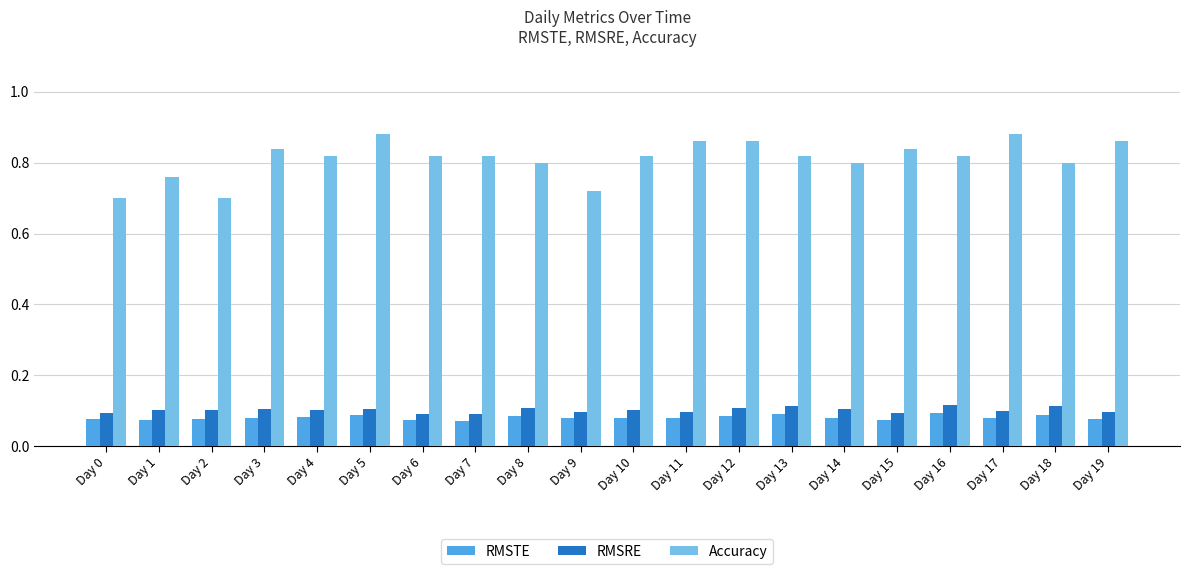

True or false: Accuracy has a value of 0.2 at Day 8.

False